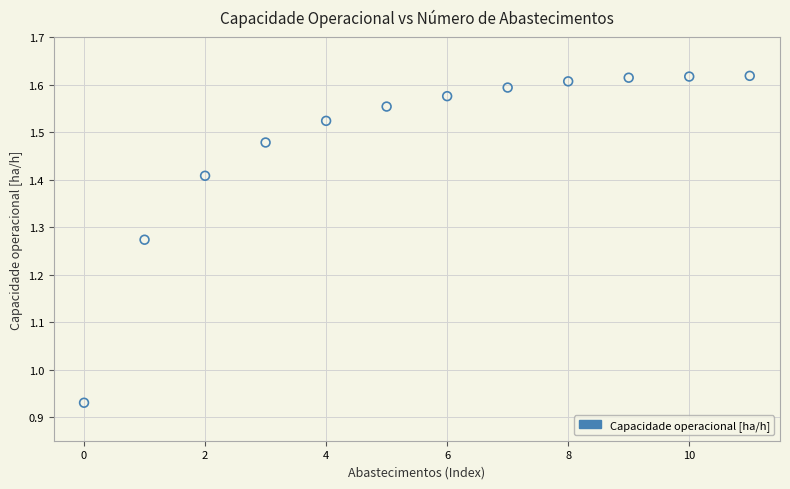

What is the range of Y values (max minus min)?

0.7